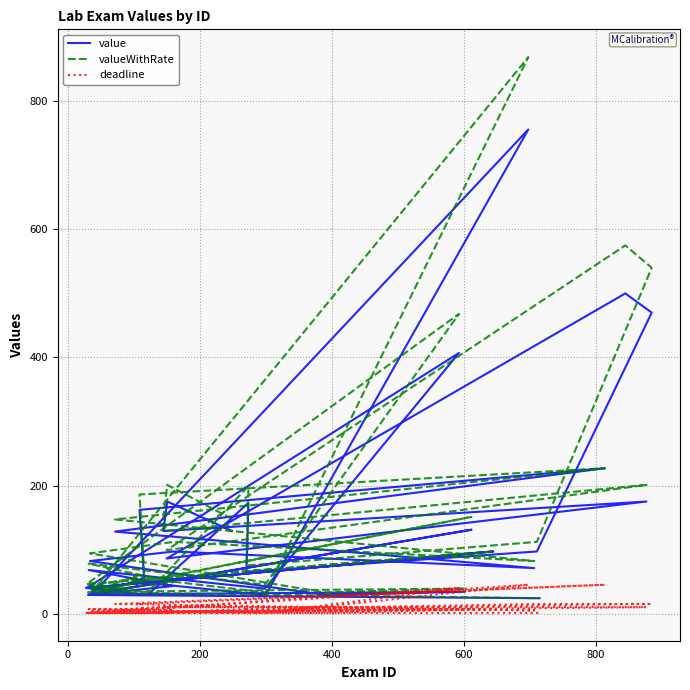

Is this an area chart (filled region under the line)?

No